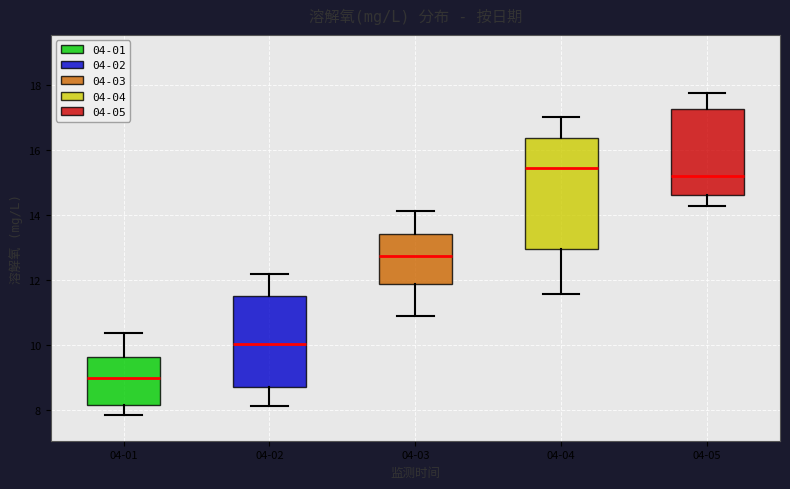

Reading left to right, read every box against the y-axis: the position of its median line, the range the box covers, and the ends of its whiskers. The values are not printed on the chart, so give them approximately, as read against the axis.

04-01: median 9.0, box 8.2 to 9.6, whiskers 7.8 to 10.4
04-02: median 10.0, box 8.8 to 11.6, whiskers 8.2 to 12.2
04-03: median 12.8, box 11.8 to 13.4, whiskers 11.0 to 14.2
04-04: median 15.4, box 13.0 to 16.4, whiskers 11.6 to 17.0
04-05: median 15.2, box 14.6 to 17.2, whiskers 14.2 to 17.8